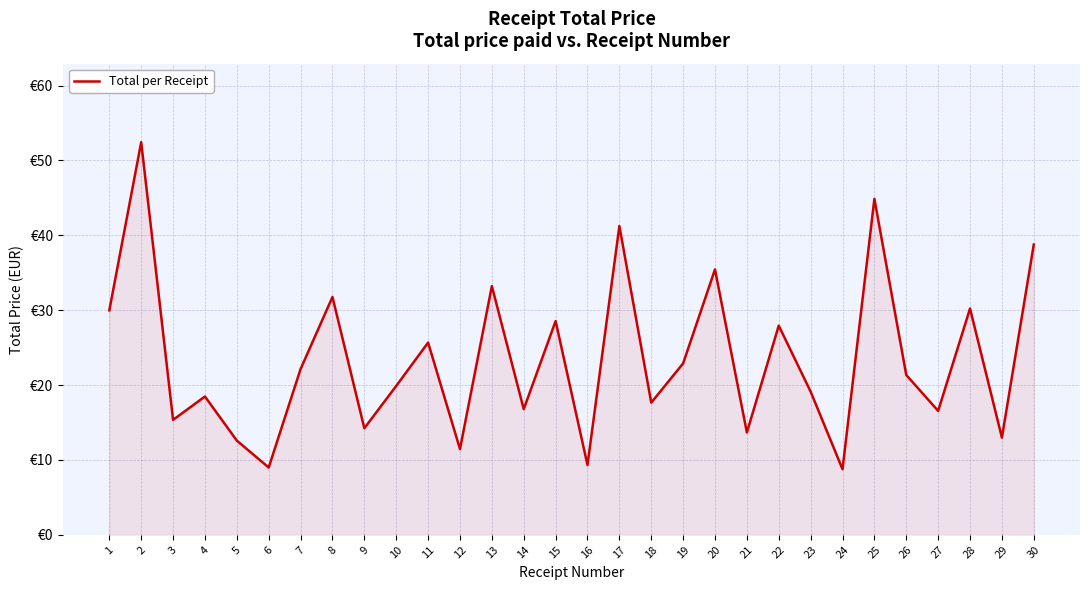

Which has a higher value, 6 or 9?

9